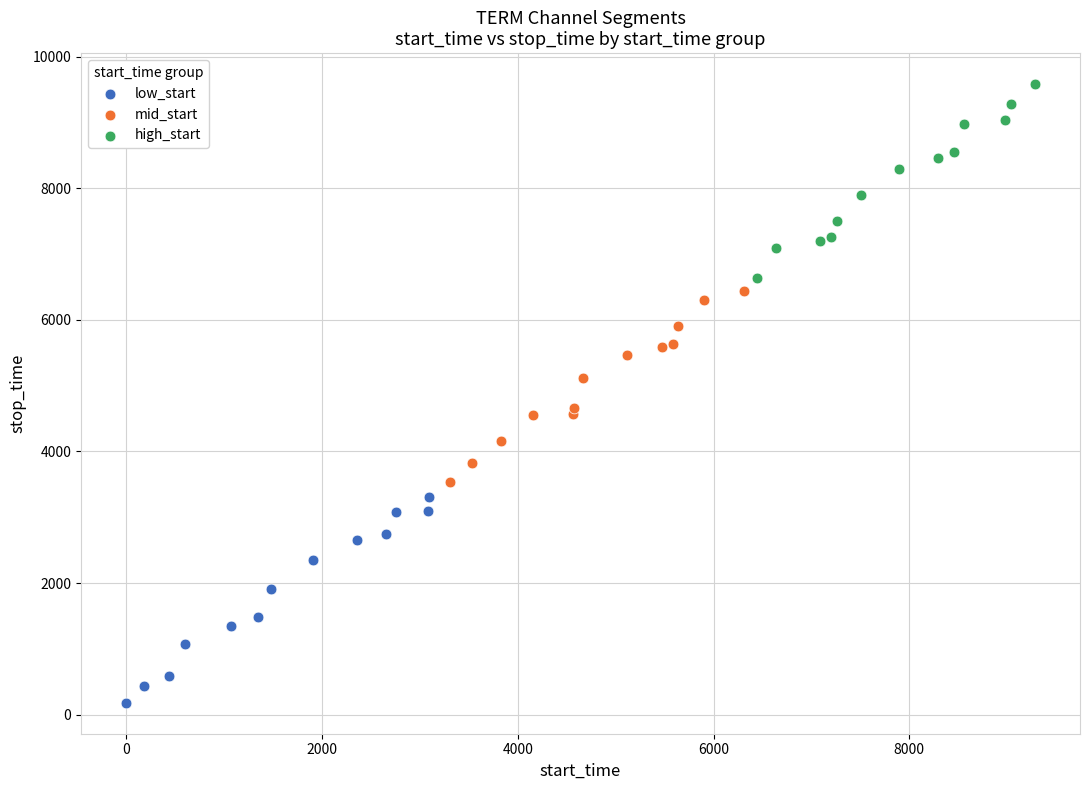

Which series has the largest Y range (max minus min)?

low_start